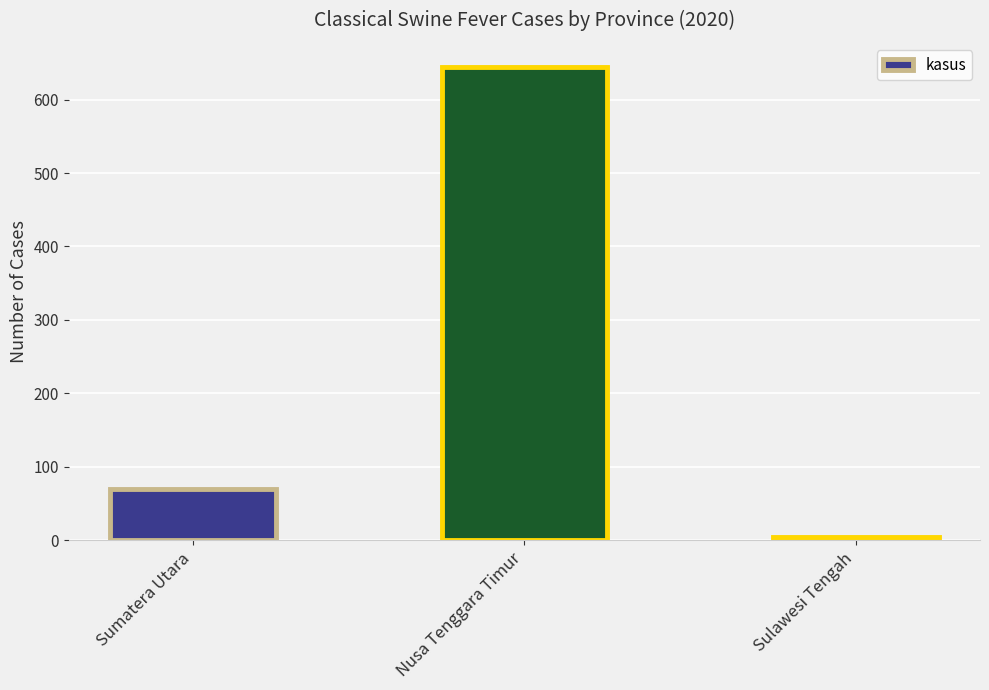

What is the difference between the values at Nusa Tenggara Timur and Sumatera Utara?

575